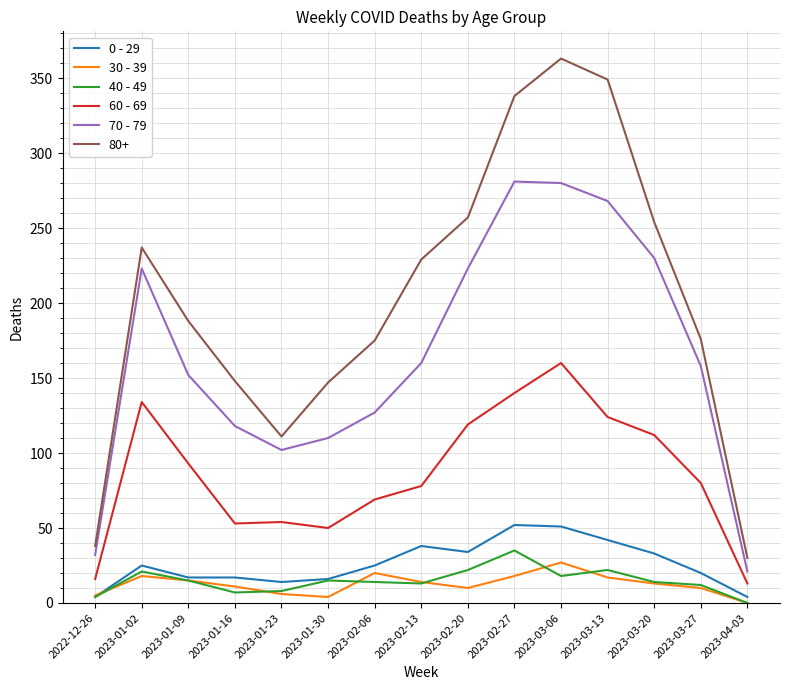

How many distinct data groups are displayed?

6